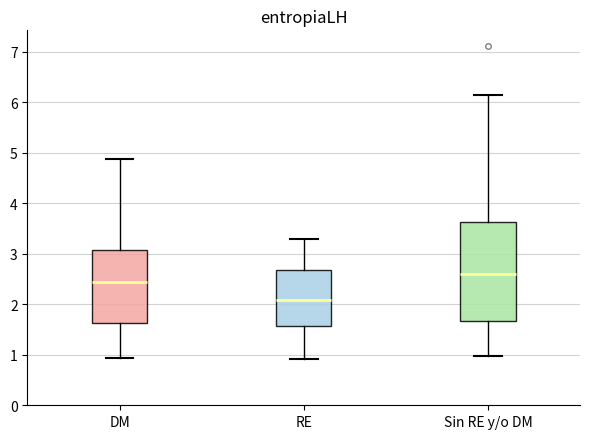

Reading left to right, read every box against the y-axis: the position of its median line, the range the box covers, and the ends of its whiskers. The values are not printed on the chart, so give them approximately, as read against the axis.

DM: median 2.4, box 1.6 to 3.1, whiskers 0.9 to 4.9
RE: median 2.1, box 1.6 to 2.7, whiskers 0.9 to 3.3
Sin RE y/o DM: median 2.6, box 1.7 to 3.6, whiskers 1.0 to 6.1